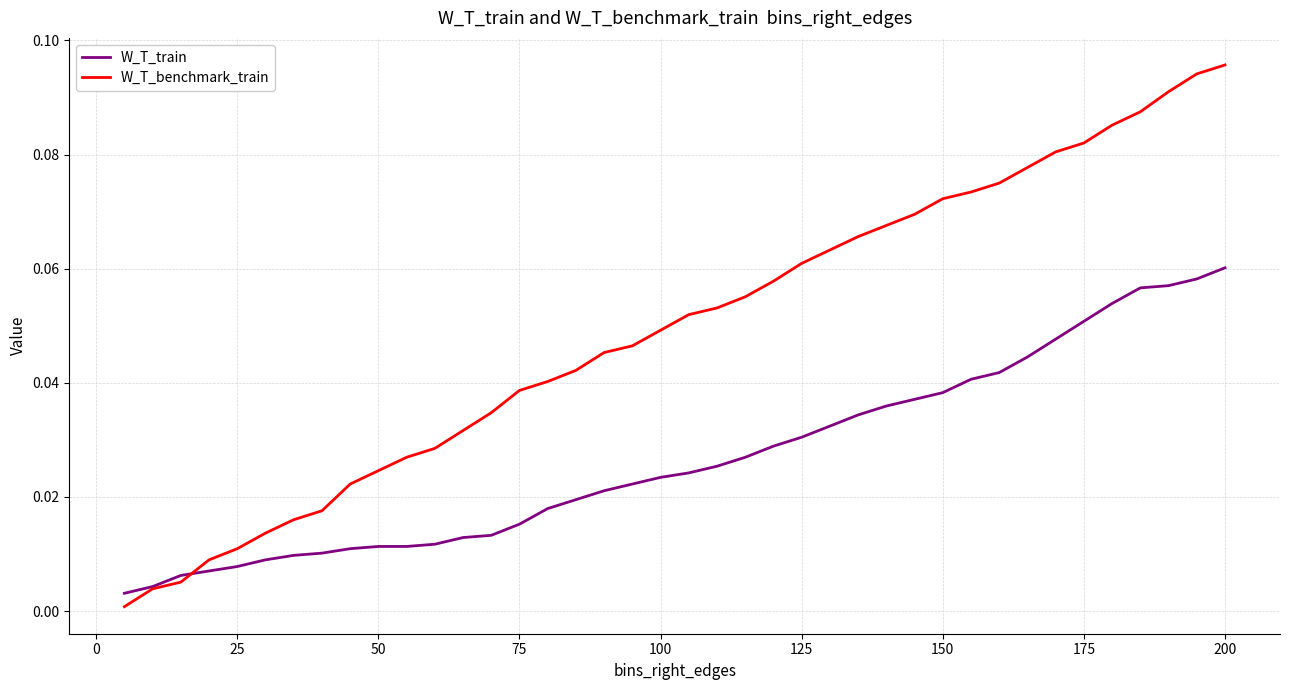

Which series has the widest spread of values?

W_T_benchmark_train